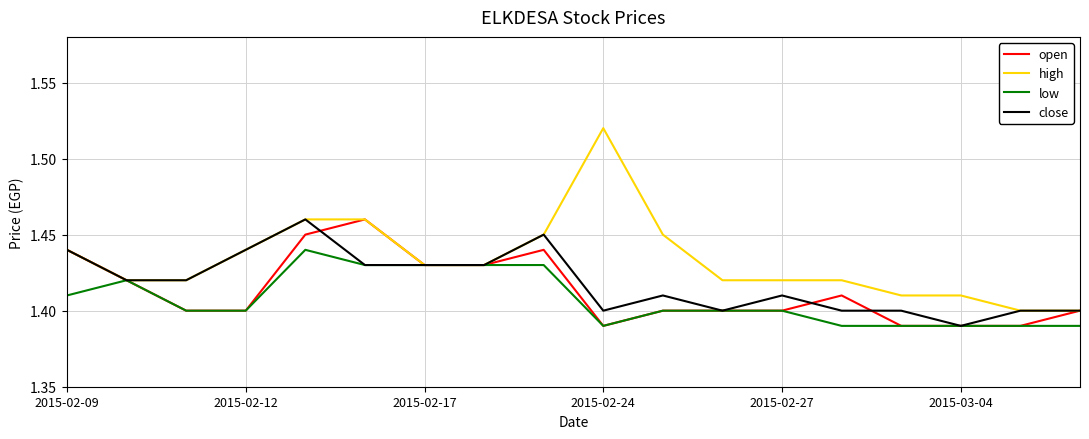

Which series has the largest range (max minus min)?

high